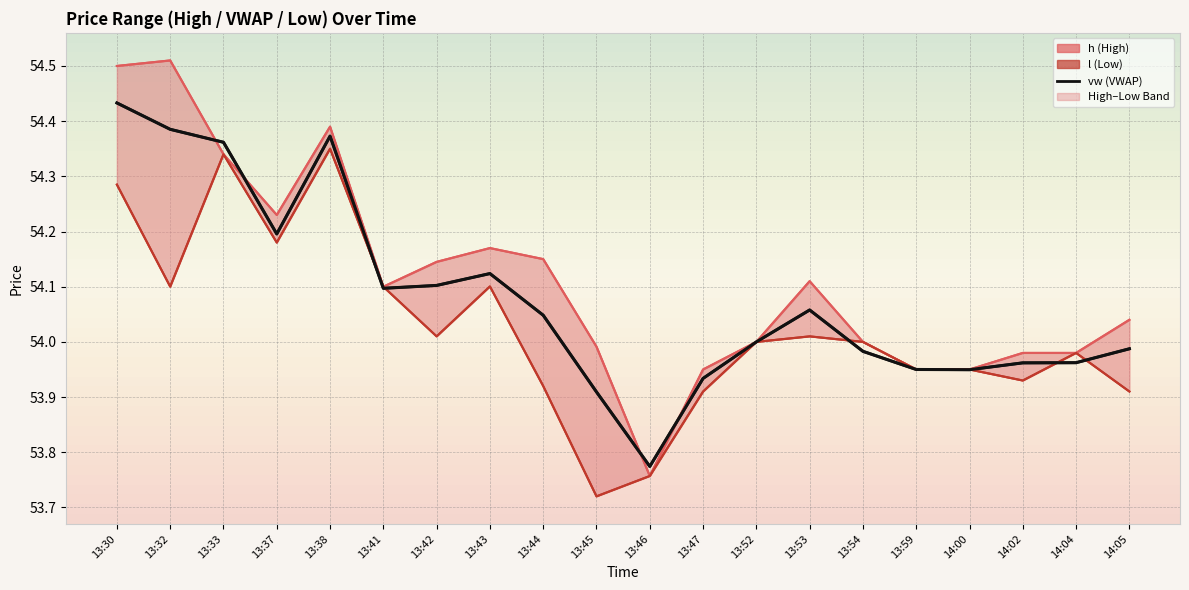

Is this an area chart (filled region under the line)?

No